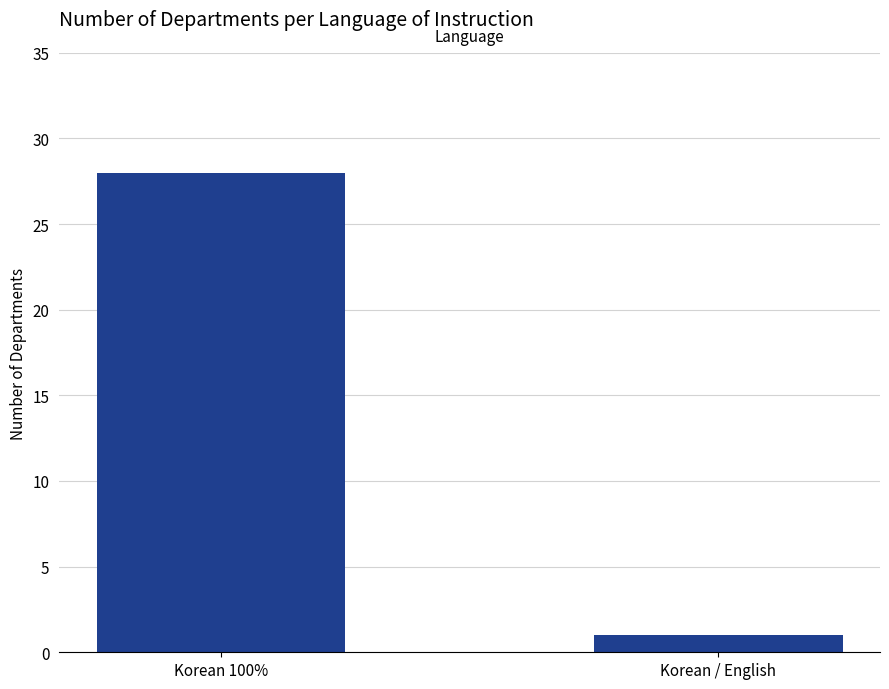

The value at Korean 100% is 47. True or false?

False